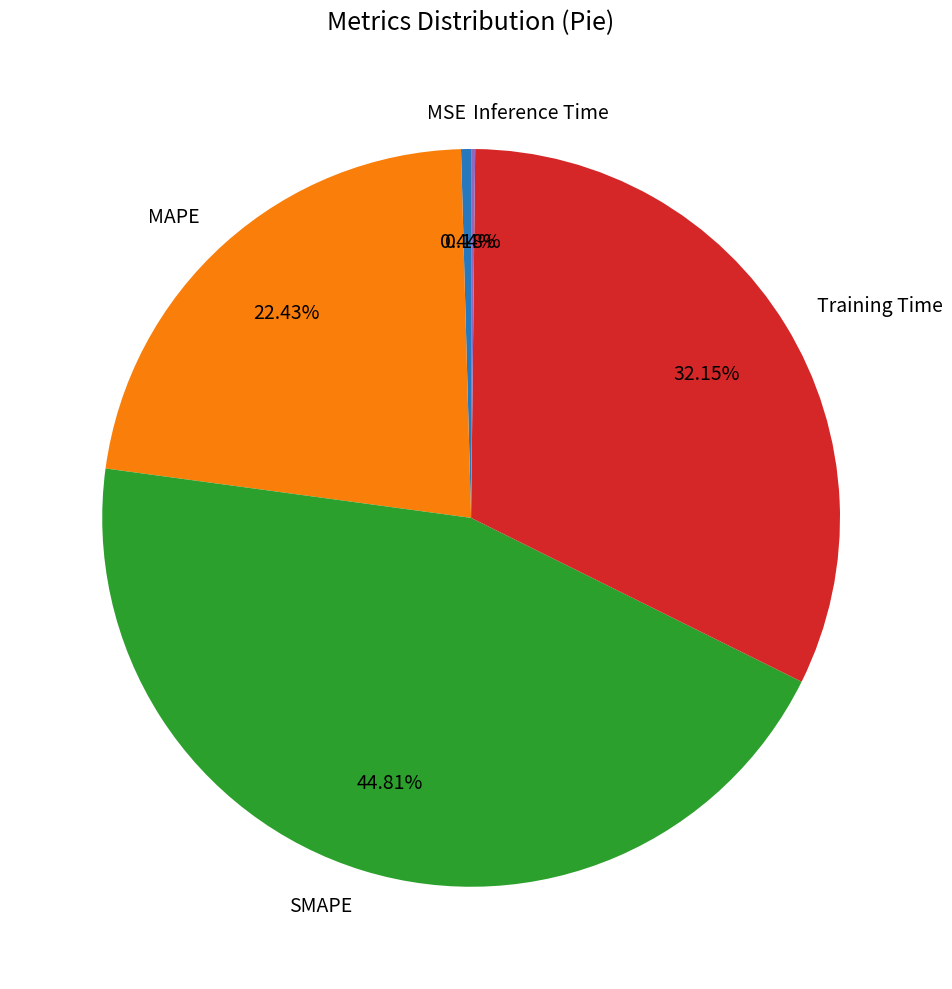

Do MAPE and Training Time together represent more than half of the pie?

Yes